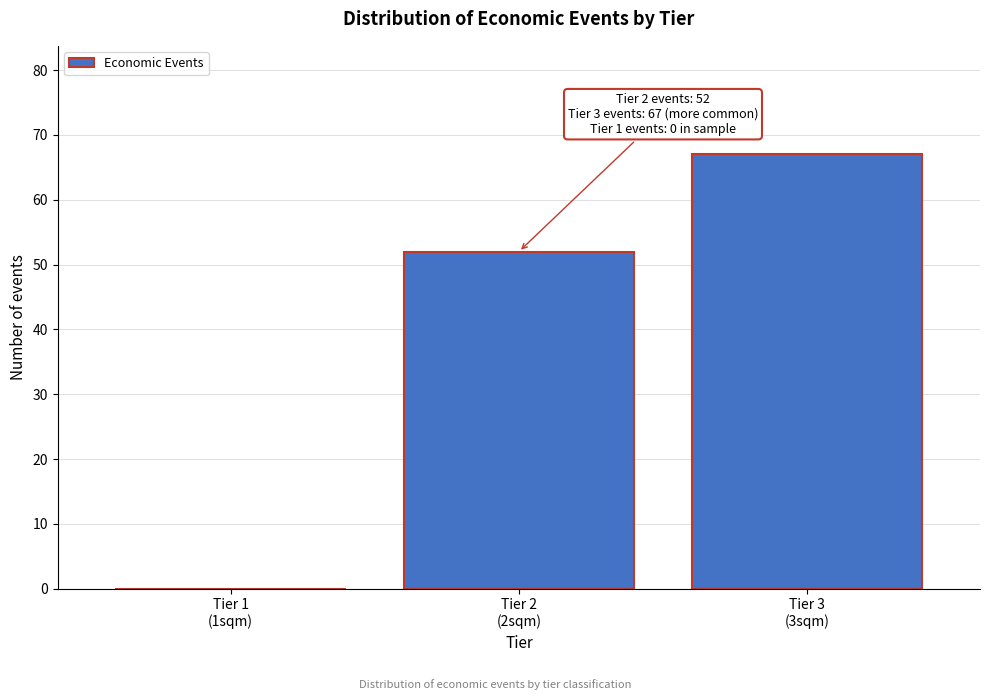

What is the sum of all values?

119